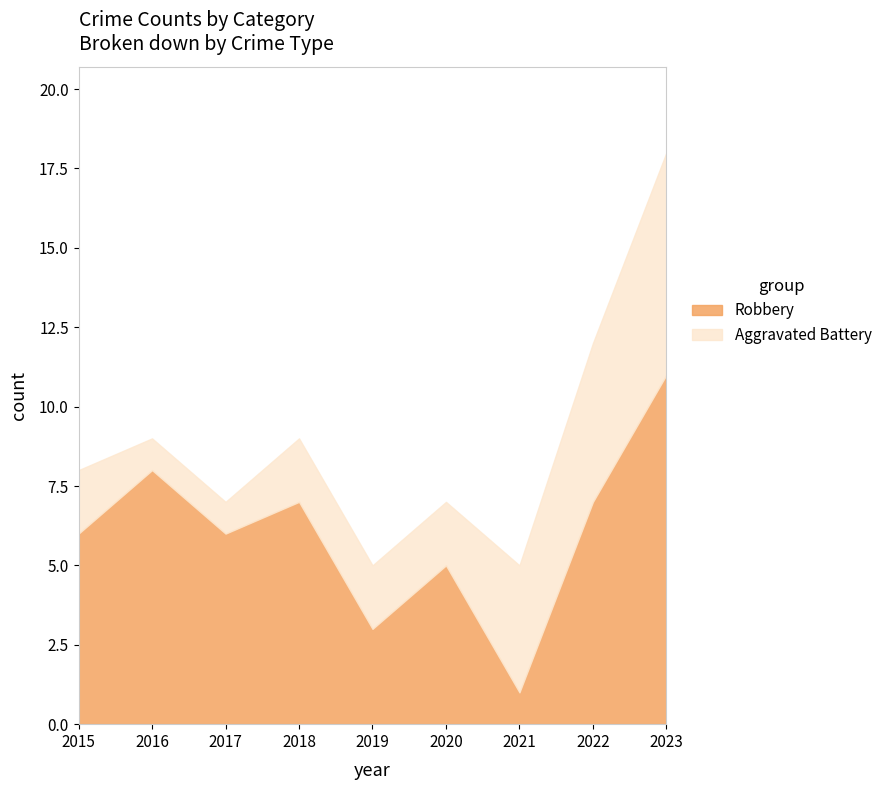

How many intersections are there between Robbery and Aggravated Battery?

2